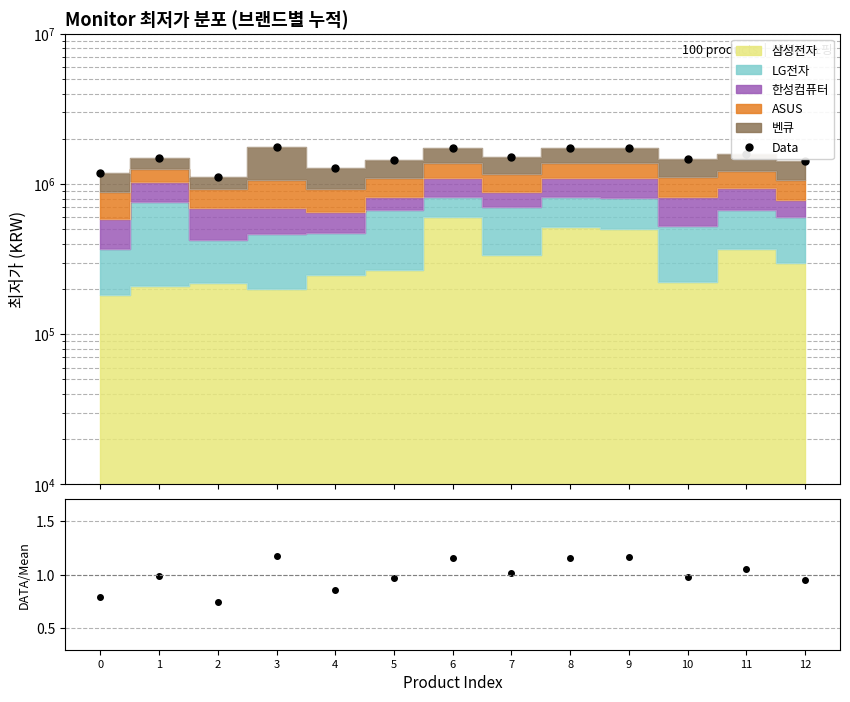

At which label does Data reach its minimum?

2